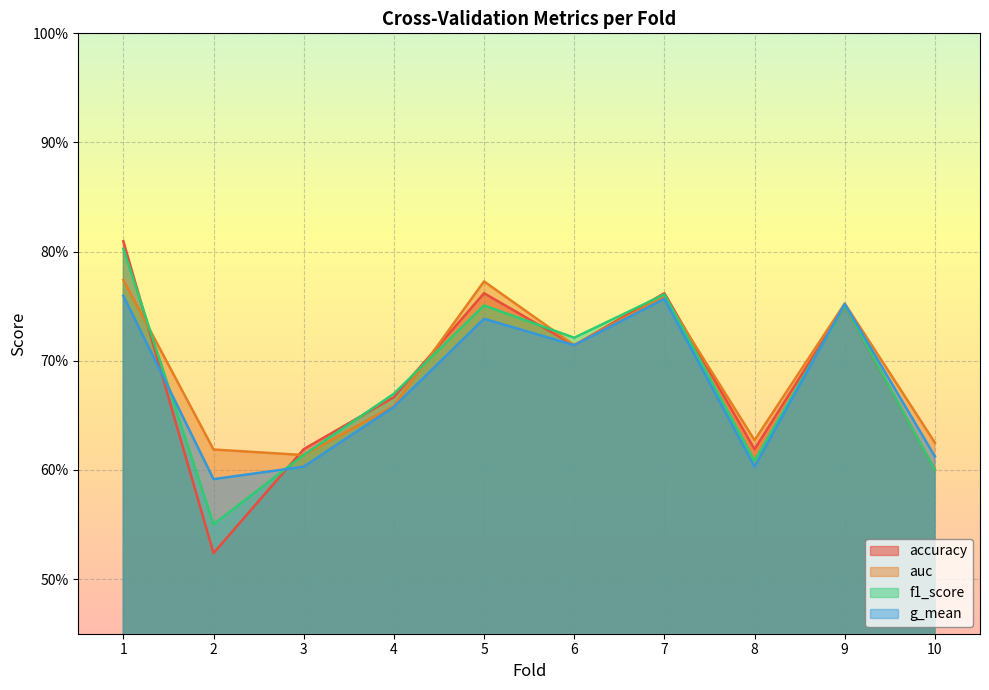

At how many categories does at least one series exceed 0?

10